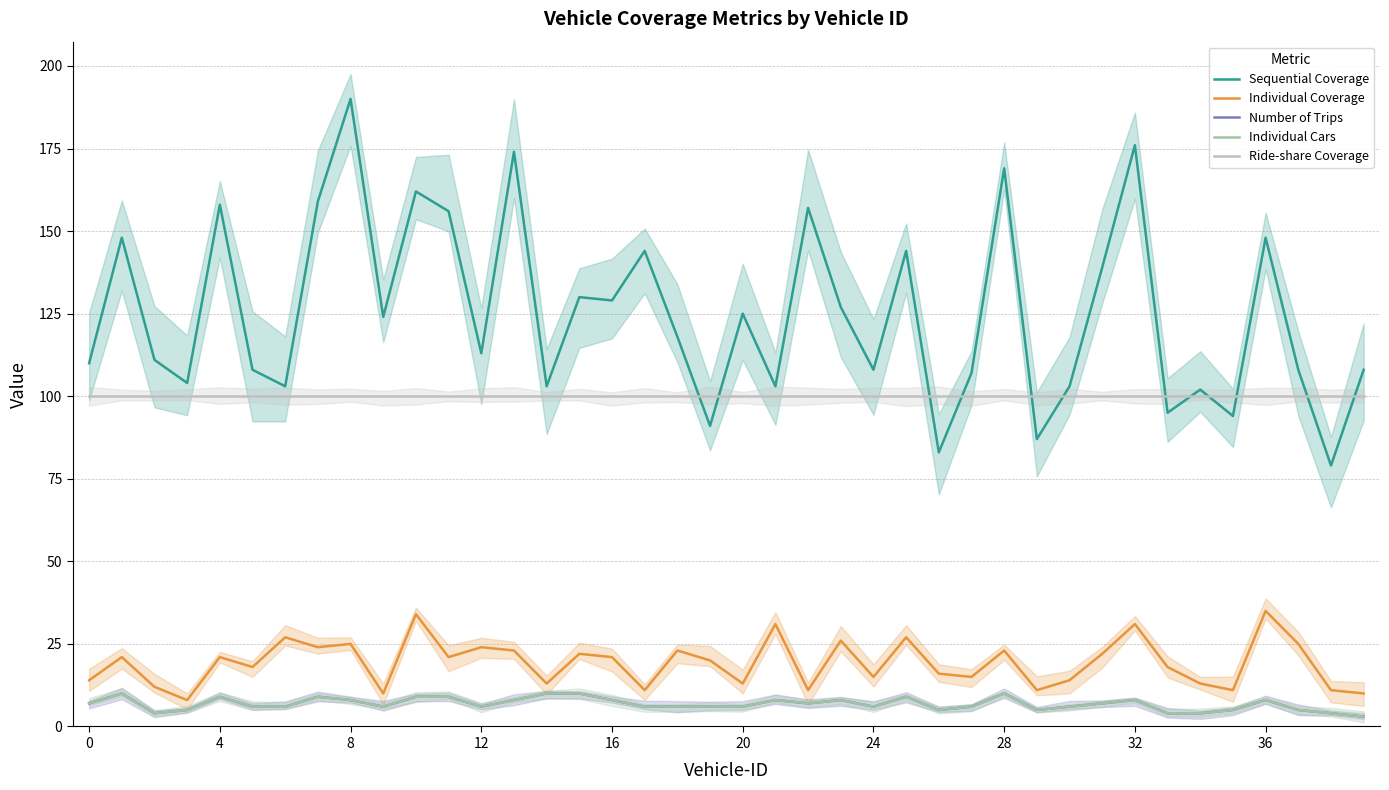

Which has a higher value, 25 or 20?

25